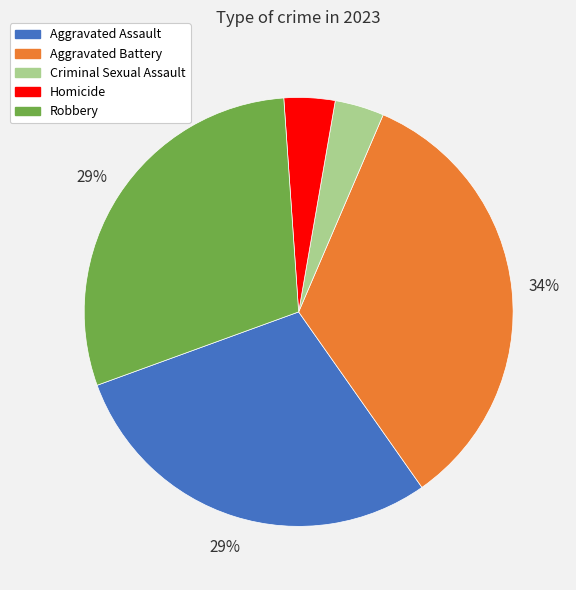

True or false: Aggravated Battery accounts for 27% of the total.

False